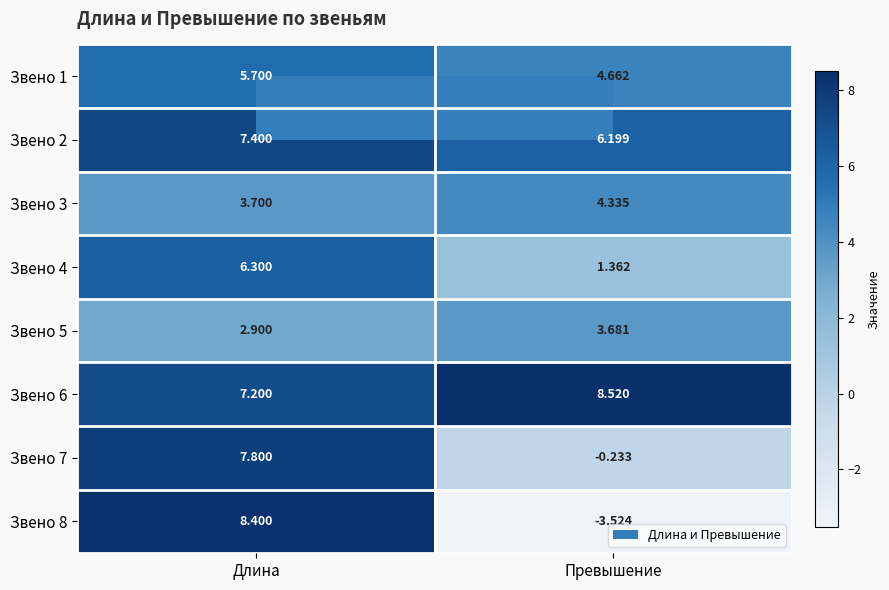

Where is Звено 7 nearest to the value 3?

Превышение